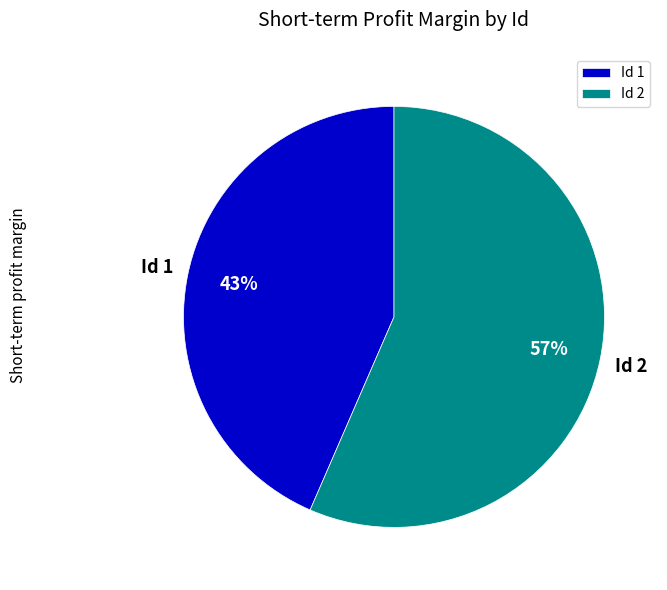

To the nearest percent, what is the average slice percentage?

50%